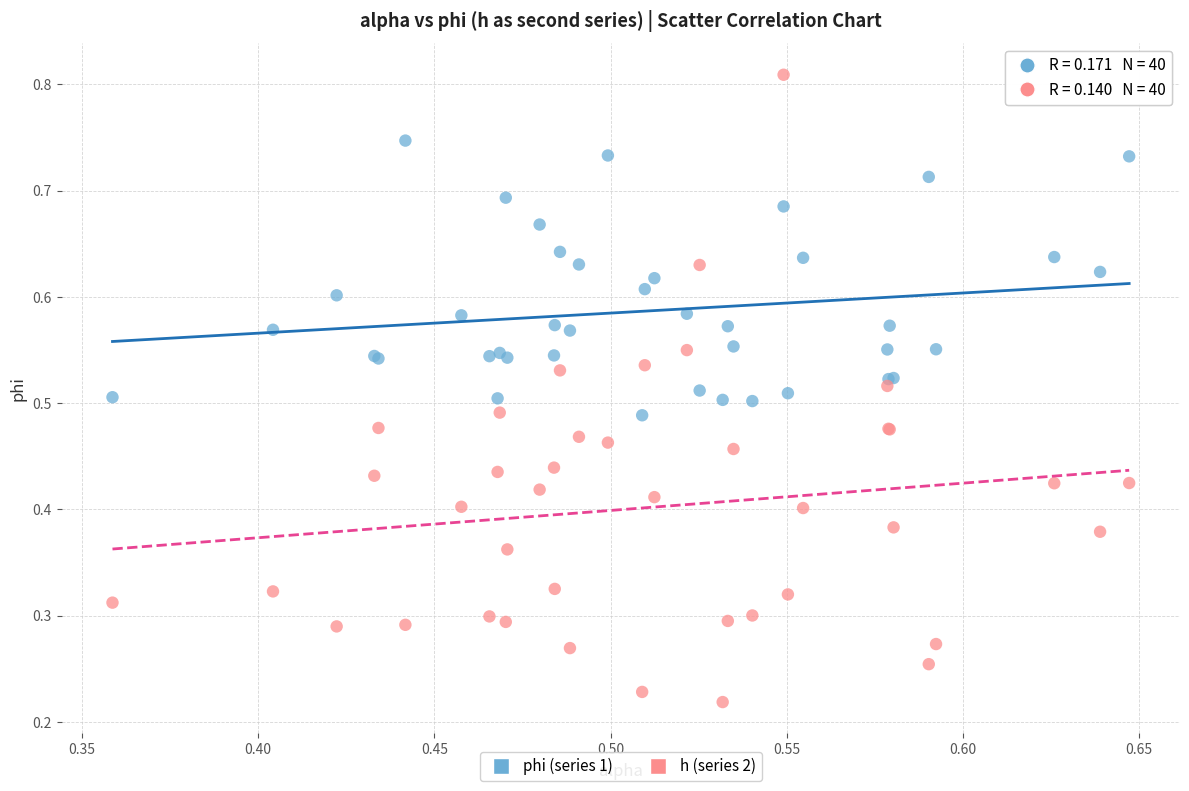

Which series reaches the maximum Y coordinate?

h (series 2)